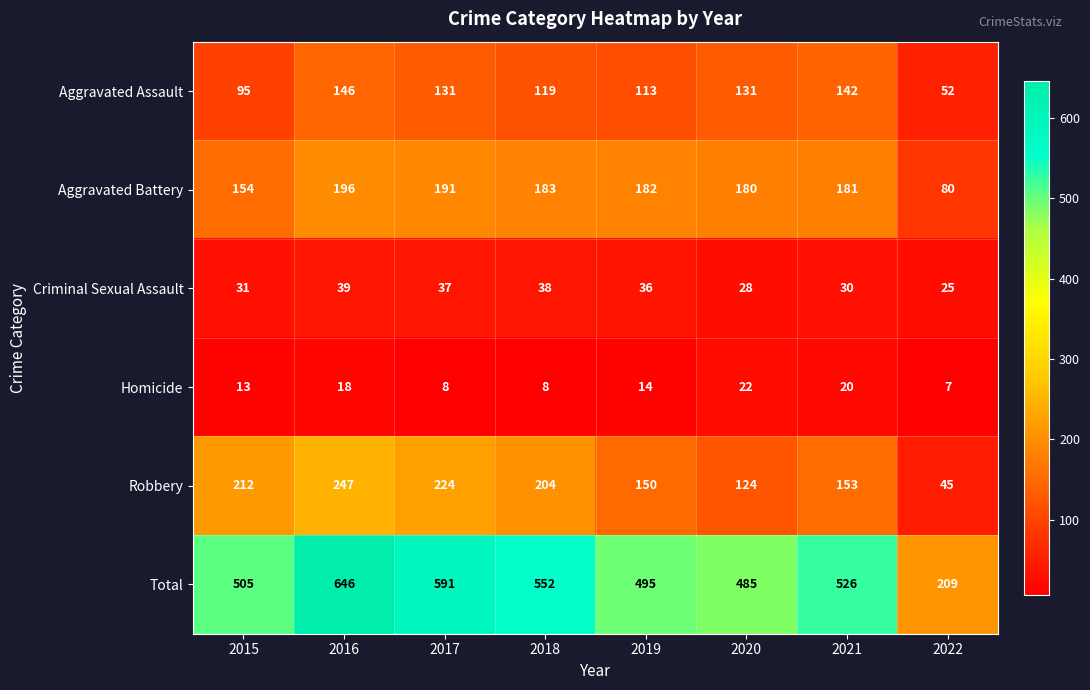

The Aggravated Battery series shows 272 at 2019. True or false?

False